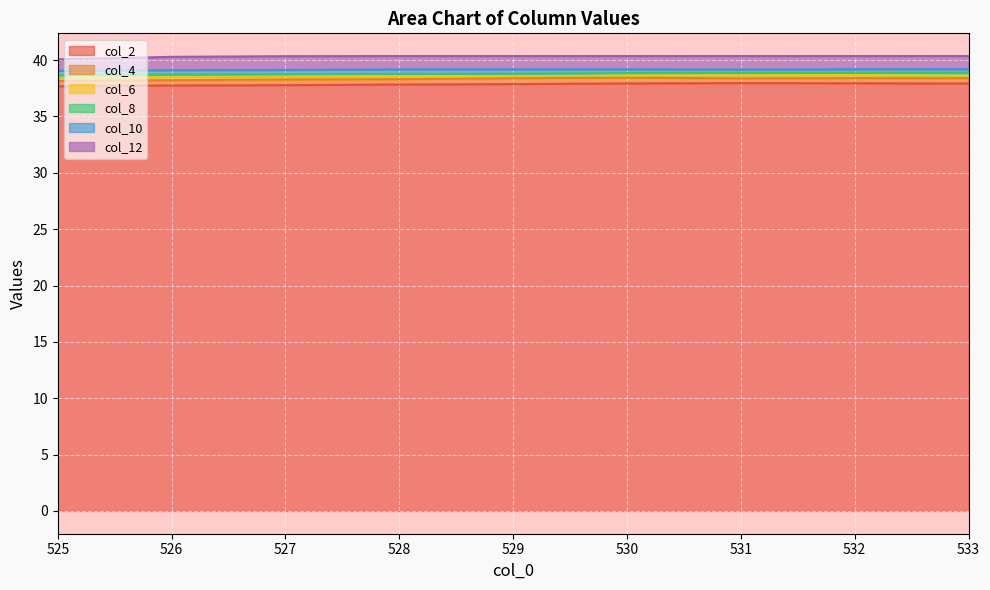

The value of col_6 at 532 is 38.7. True or false?

True